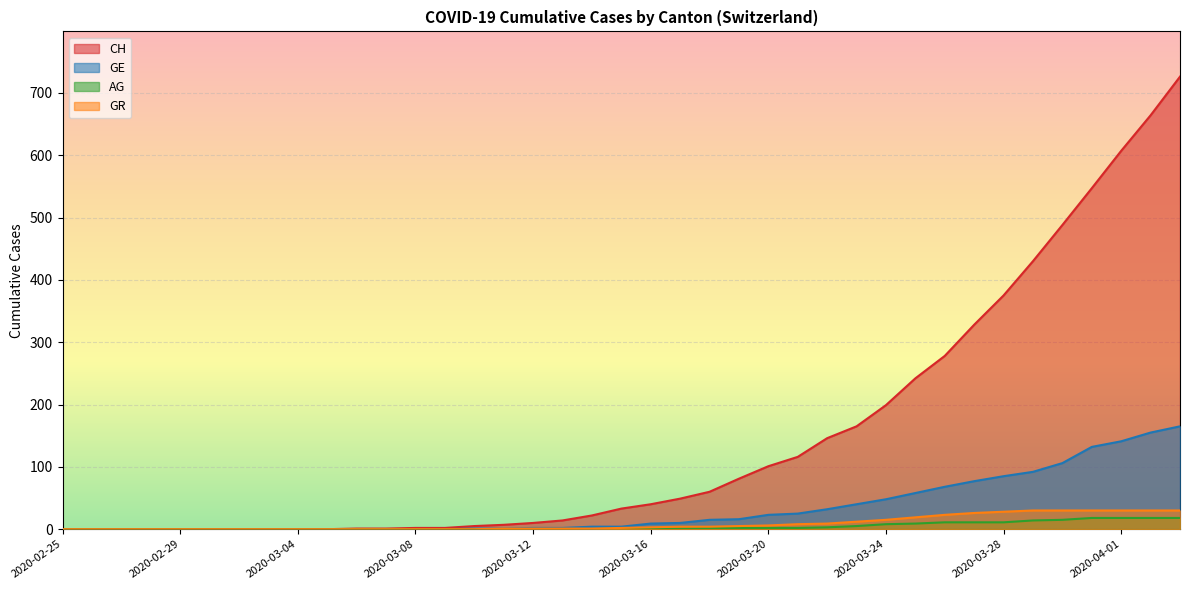

How many positive values does the GE series have?

25